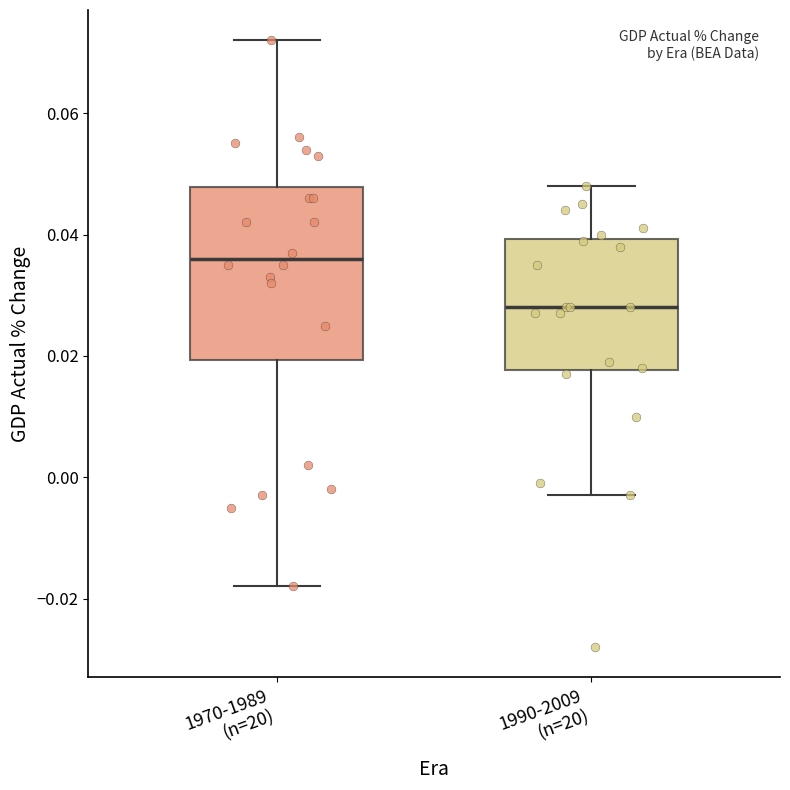

Reading left to right, read every box against the y-axis: the position of its median line, the range the box covers, and the ends of its whiskers. The values are not printed on the chart, so give them approximately, as read against the axis.

1970-1989 (n=20): median 0.036, box 0.020 to 0.048, whiskers -0.018 to 0.072
1990-2009 (n=20): median 0.028, box 0.018 to 0.040, whiskers -0.002 to 0.048